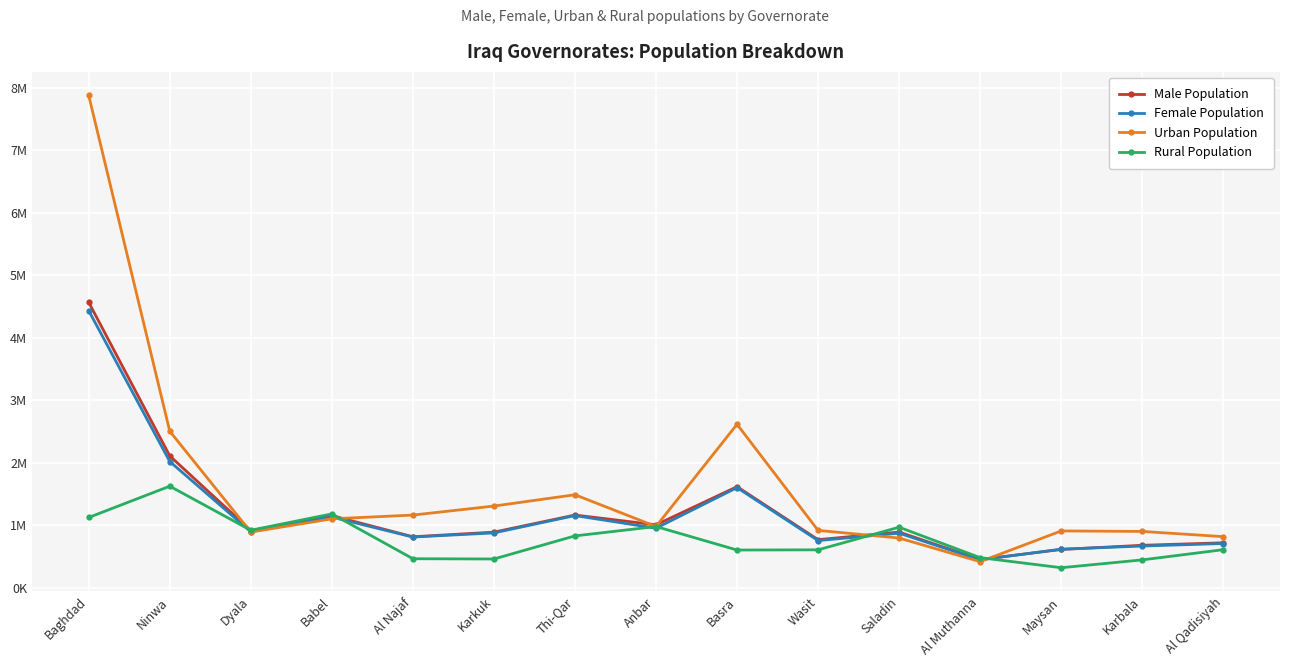

Which series has the widest spread of values?

Urban Population